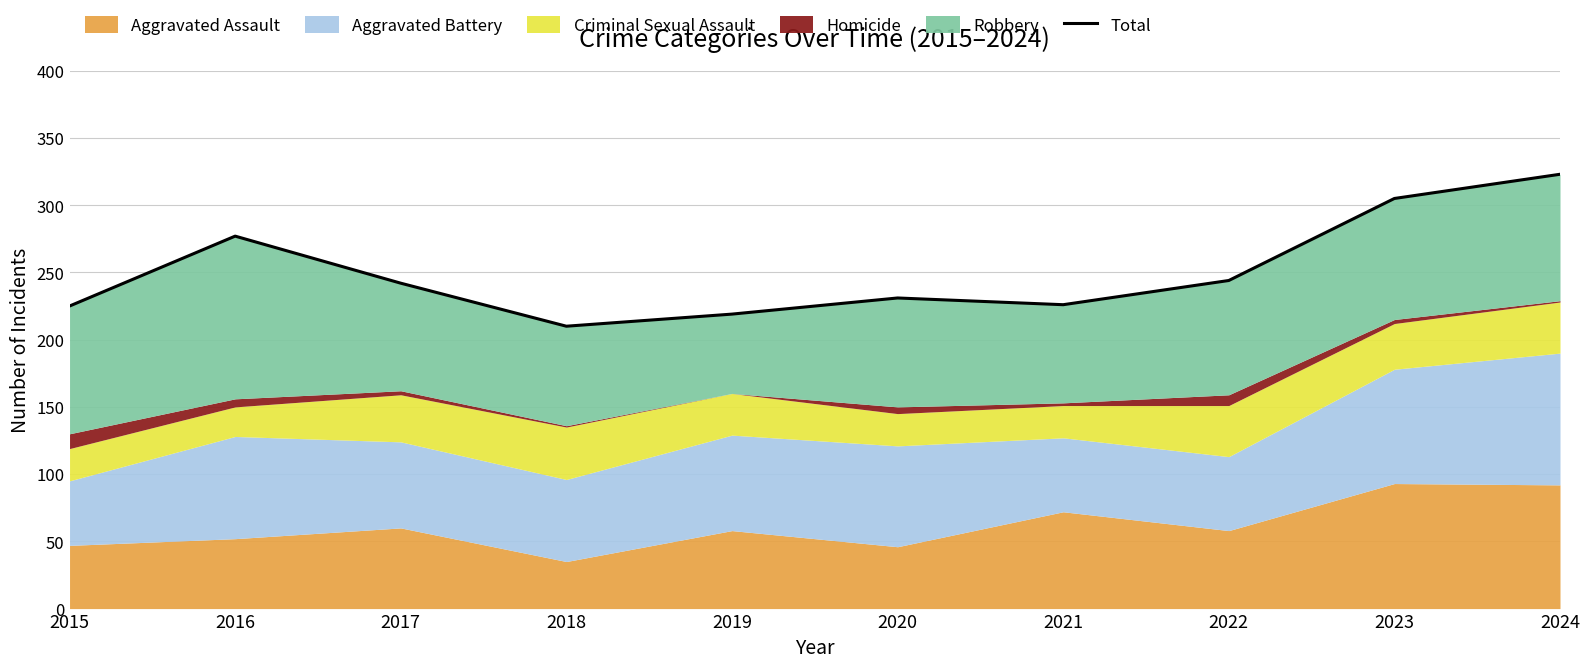

Rank the categories by value from lowest to highest.

2018, 2019, 2015, 2021, 2020, 2017, 2022, 2016, 2023, 2024